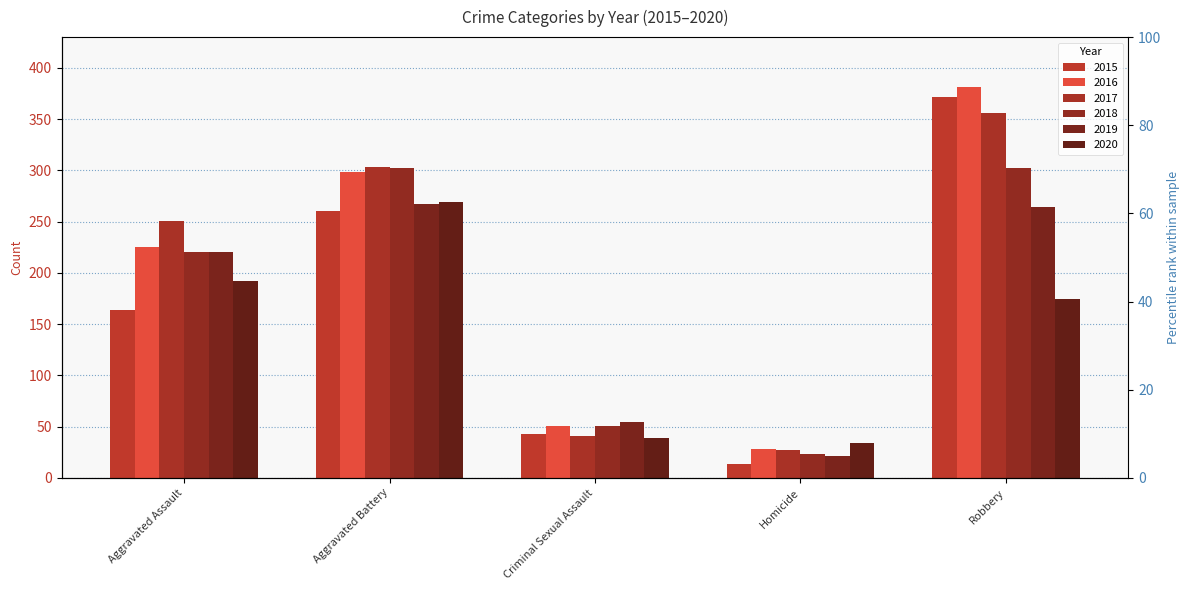

At which category is the sum across all series the highest?

Robbery